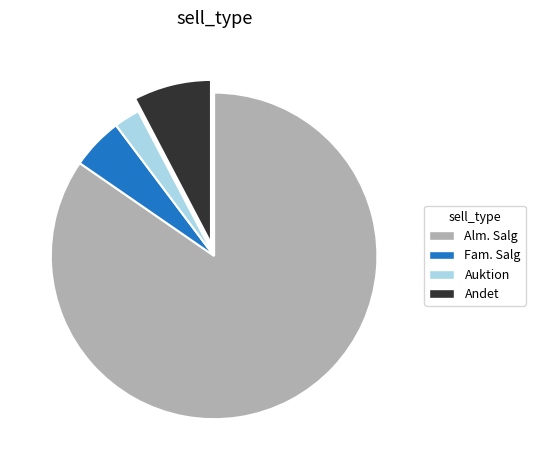

Does Alm. Salg account for over 50% of the chart?

Yes